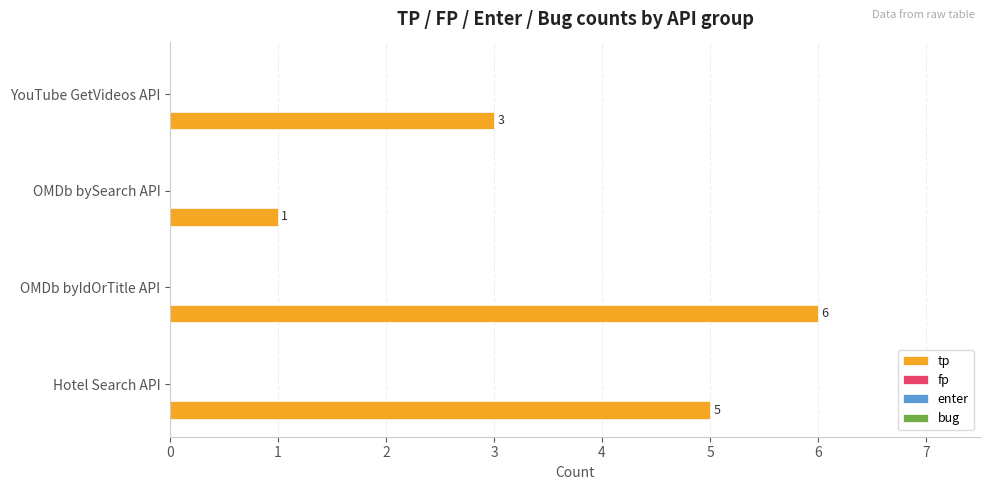

How many values are between 3 and 6?

3